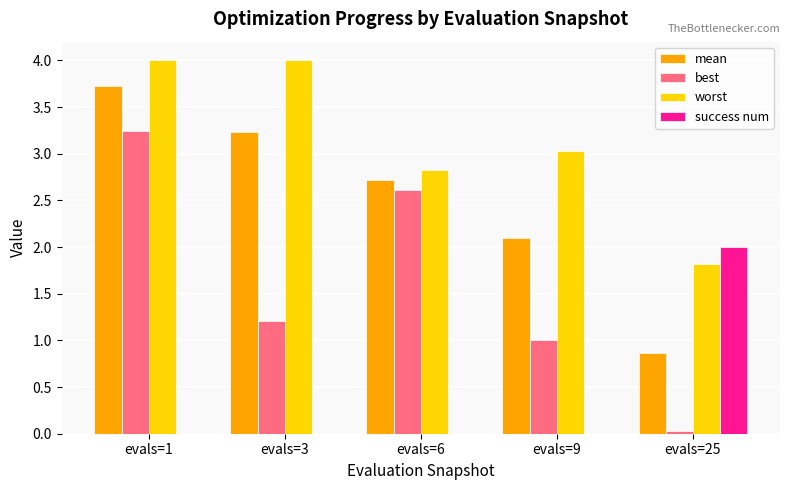

What is the difference between the mean values at evals=3 and evals=9?

1.1